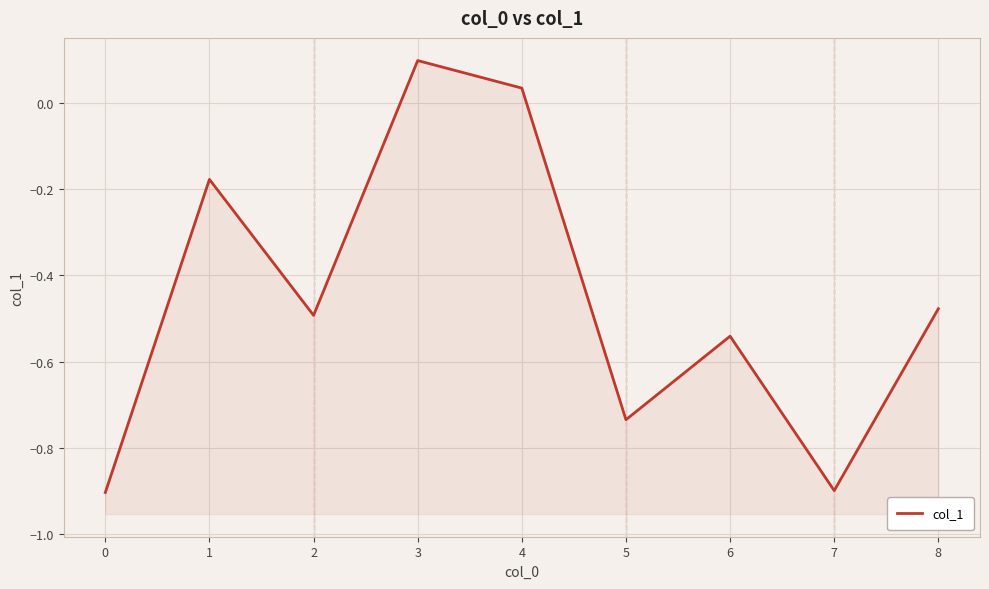

How many points are lower than both their immediate neighbors (excluding endpoints)?

3